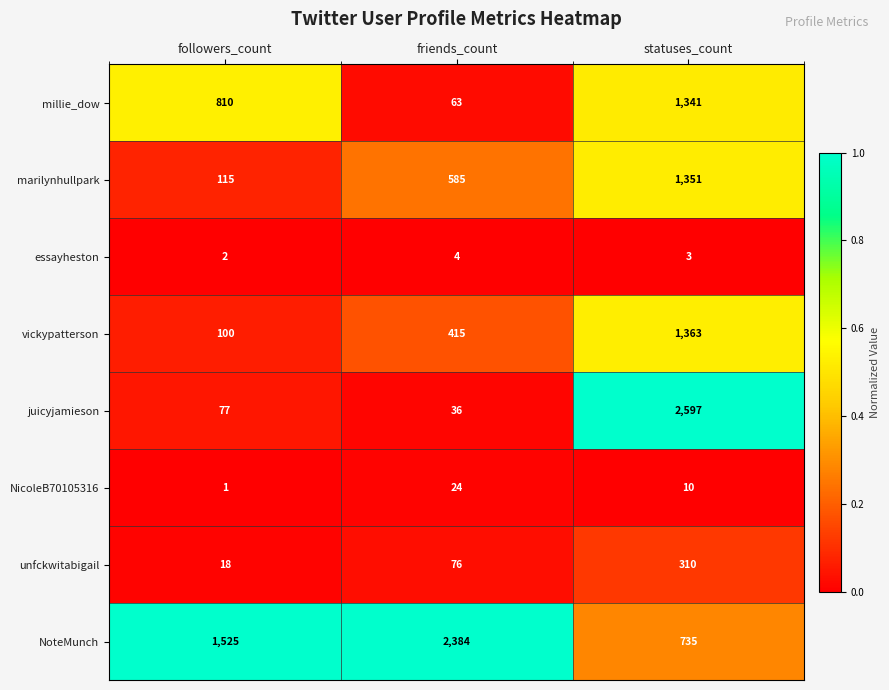

What is the total value across all series at followers_count?

2648